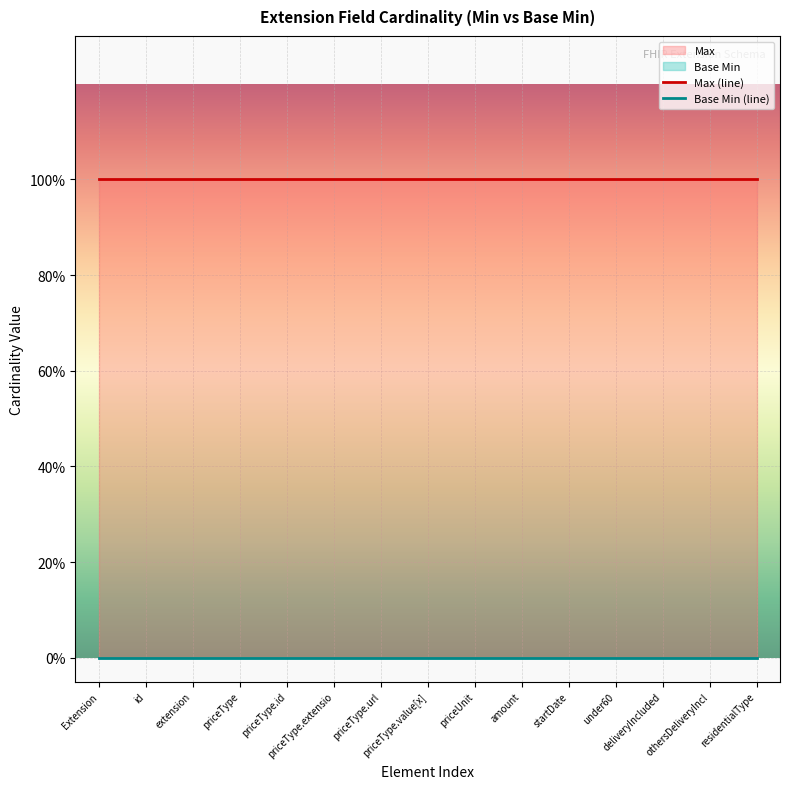

True or false: Max has a value of 1 at Extension.extension:deliveryIncluded.

False